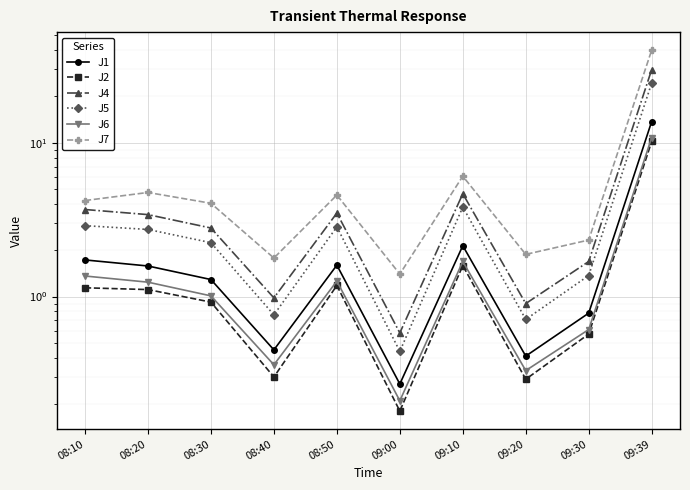

True or false: J1 and J2 intersect in this chart.

False